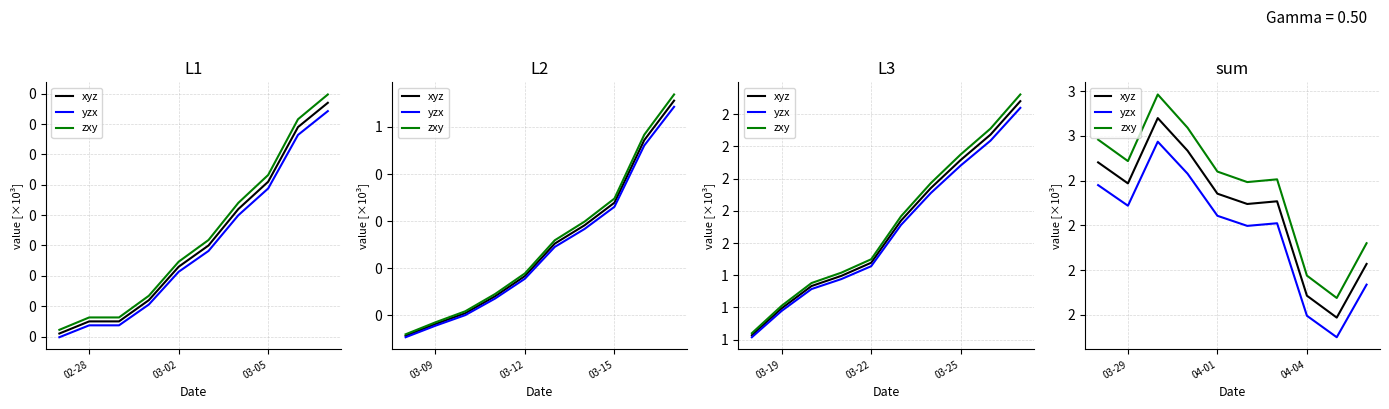

What is the average value of the xyz series?

2436.6